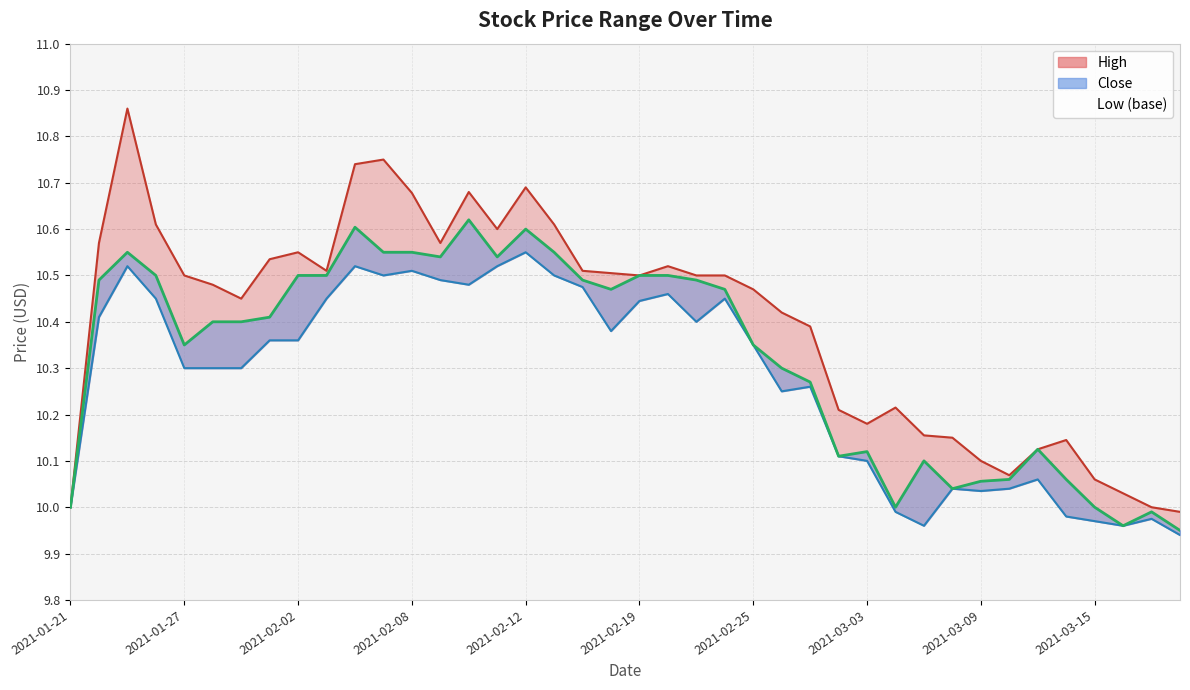

Which category has the lowest value in the Low series?

2021-03-18